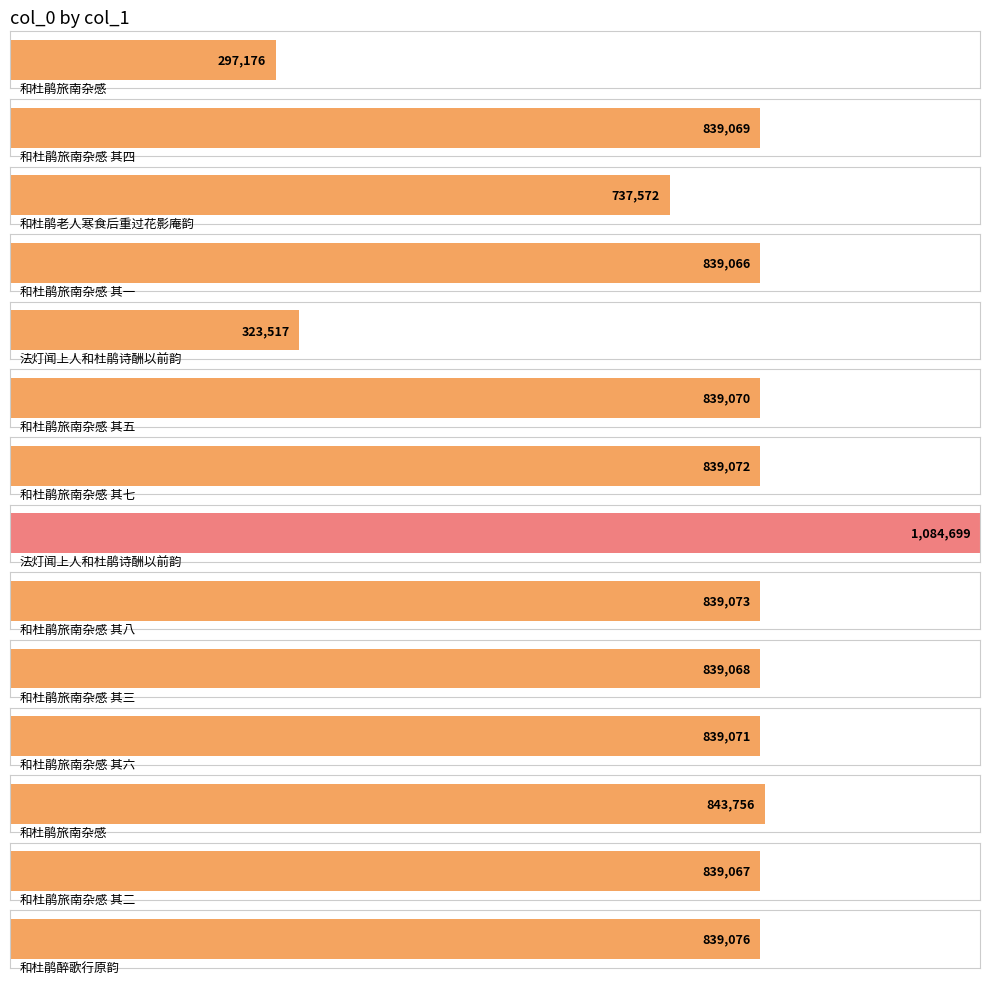

What is the maximum value shown in the chart?

1084699